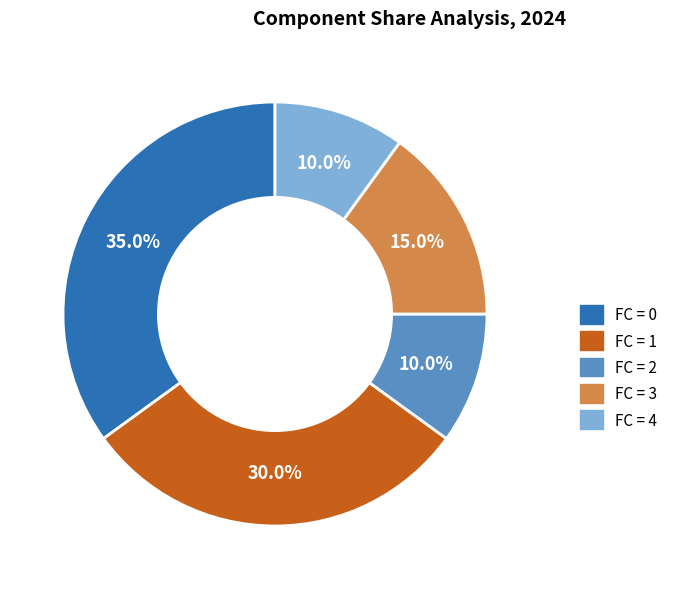

Is there any slice that represents more than half of the pie?

No